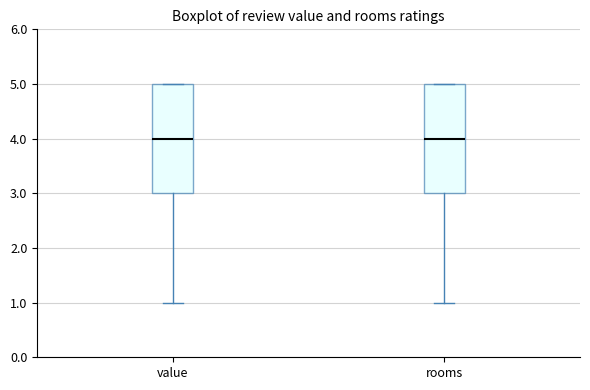

Where is the lower edge of the box for rooms on the y-axis? The values are not printed on the chart, so give them approximately, as read against the axis.

3